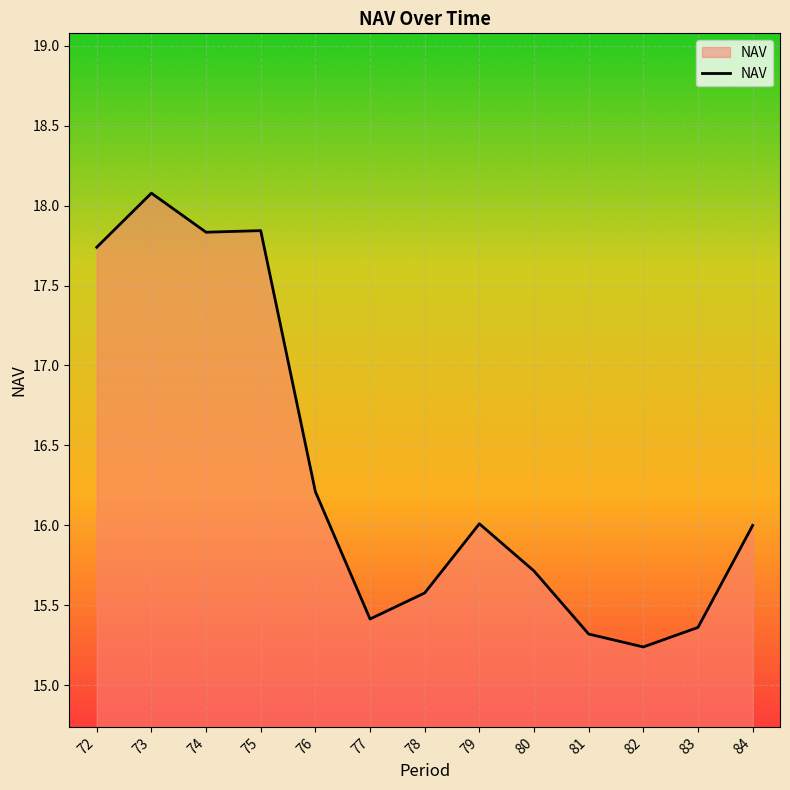

Between 83 and 74, which is larger?

74